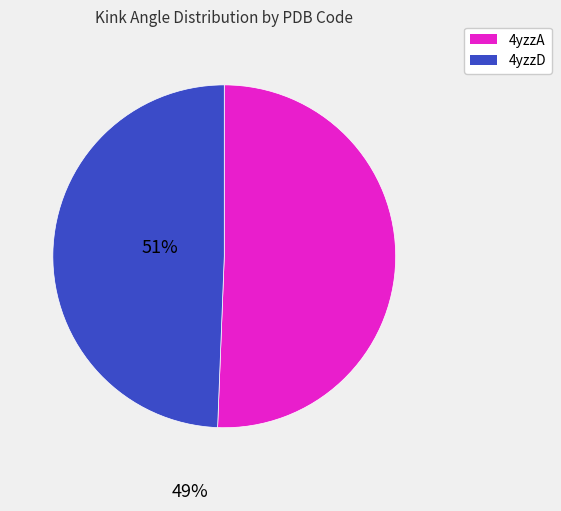

Combined, do 4yzzA and 4yzzD account for over 50%?

Yes